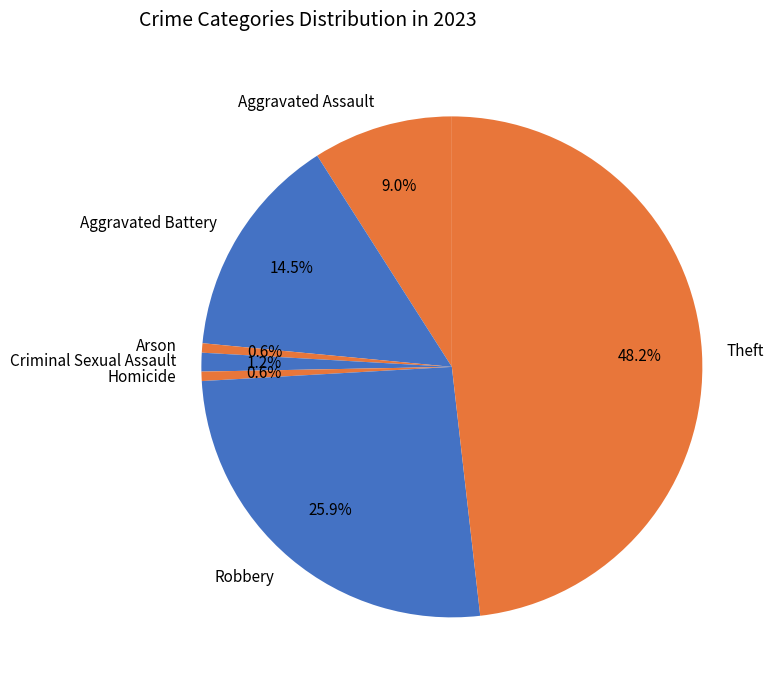

What is the ratio of the value at Aggravated Battery to the value at Theft?

0.3